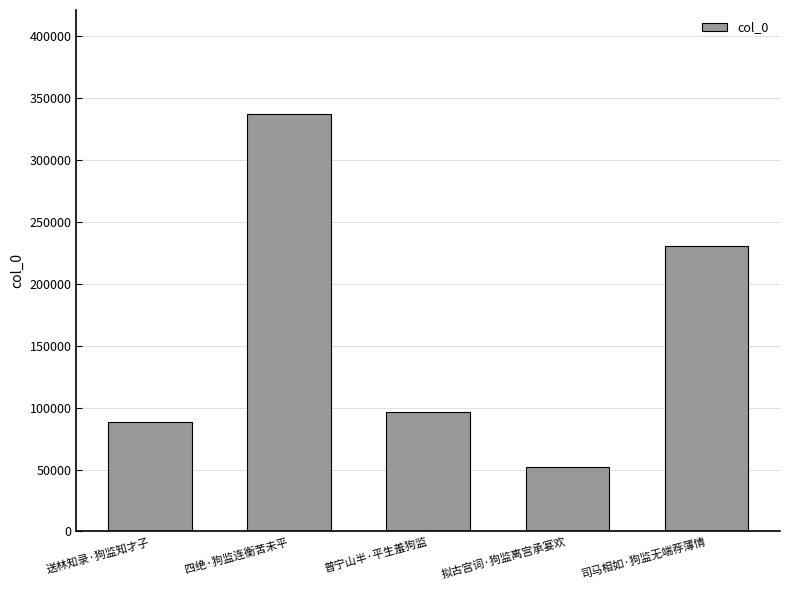

What is the ratio of the value at 四绝·狗监连衡苦未平 to the value at 拟古宫词·狗监离宫承宴欢?

6.5